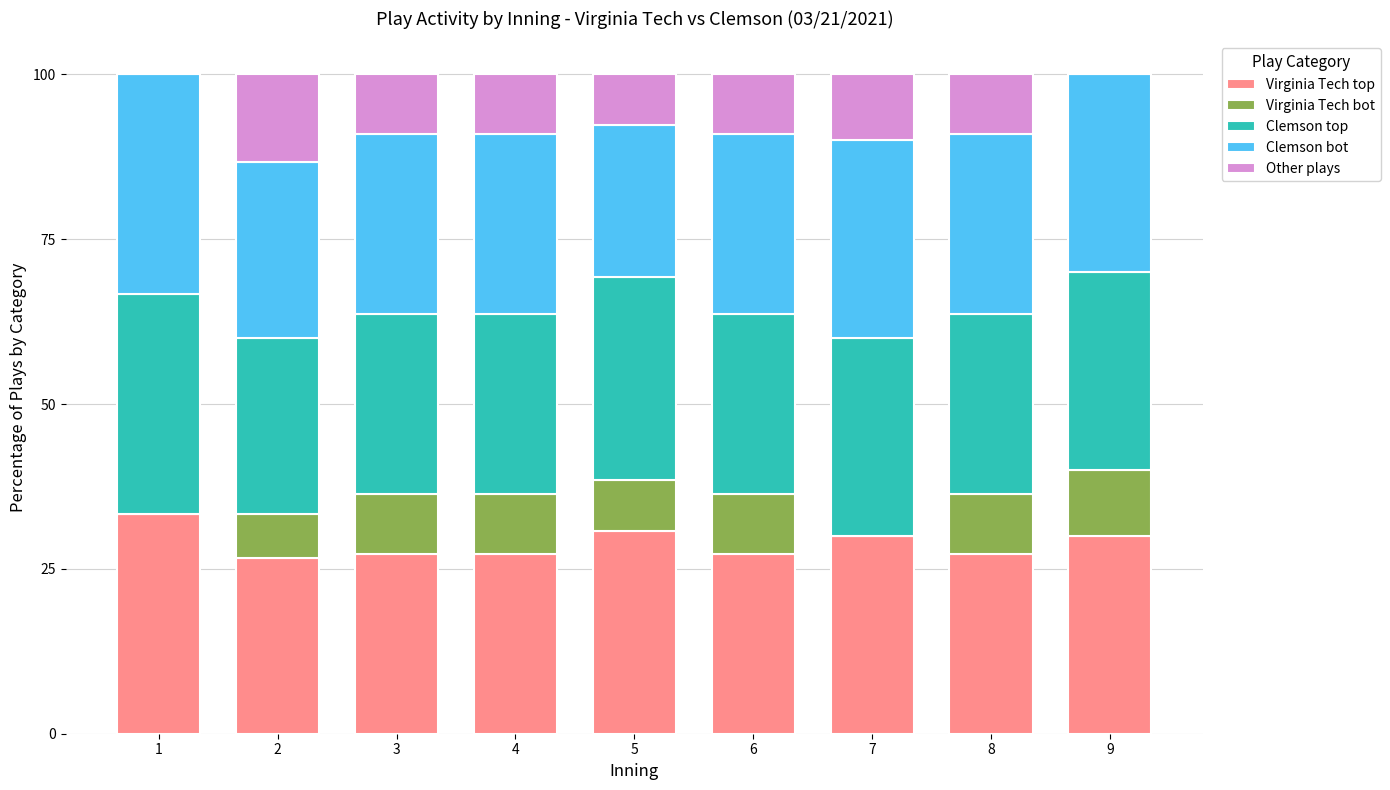

What is the total value across all series at 7?

100.0